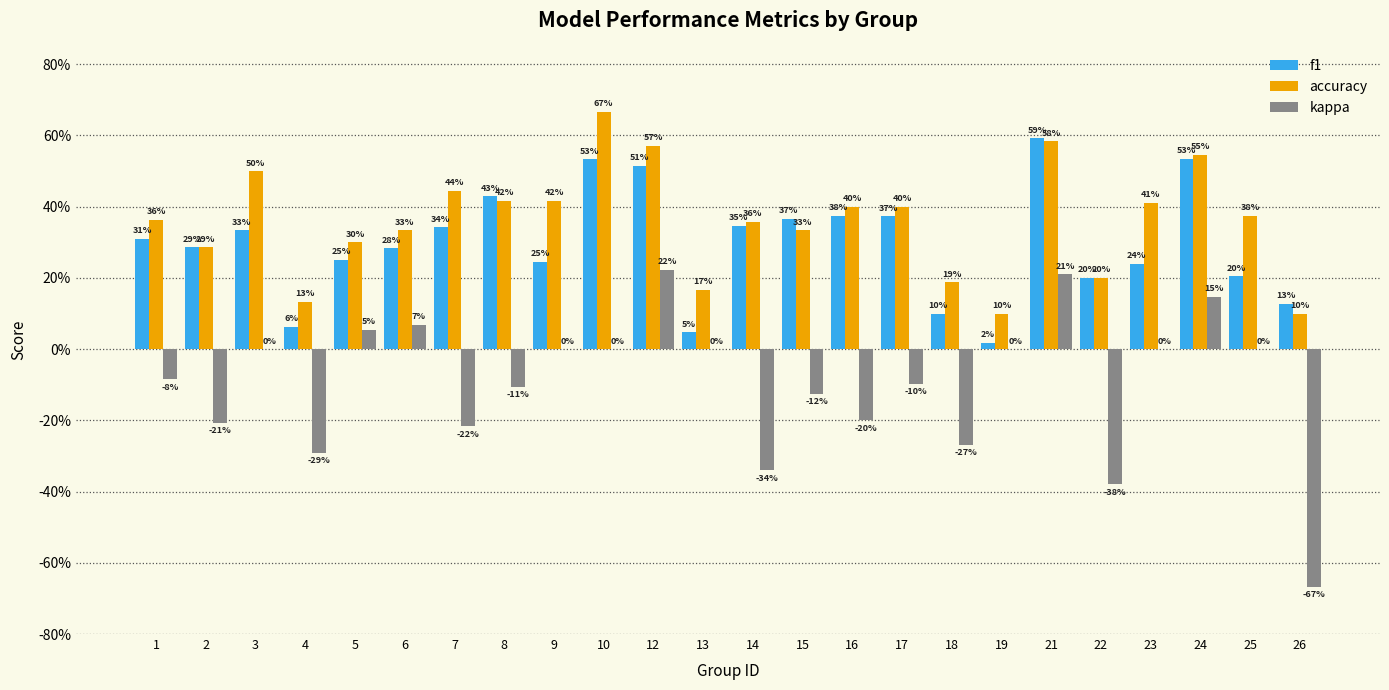

Is it true that accuracy equals 0.3 at 15?

True